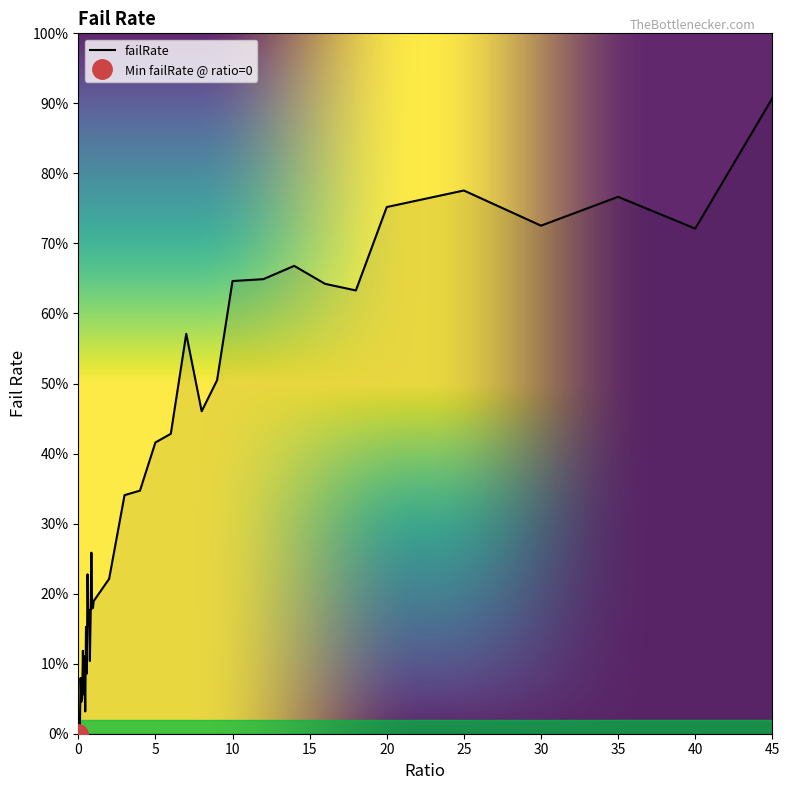

The chart shows a value of 0.7 at 14. True or false?

True